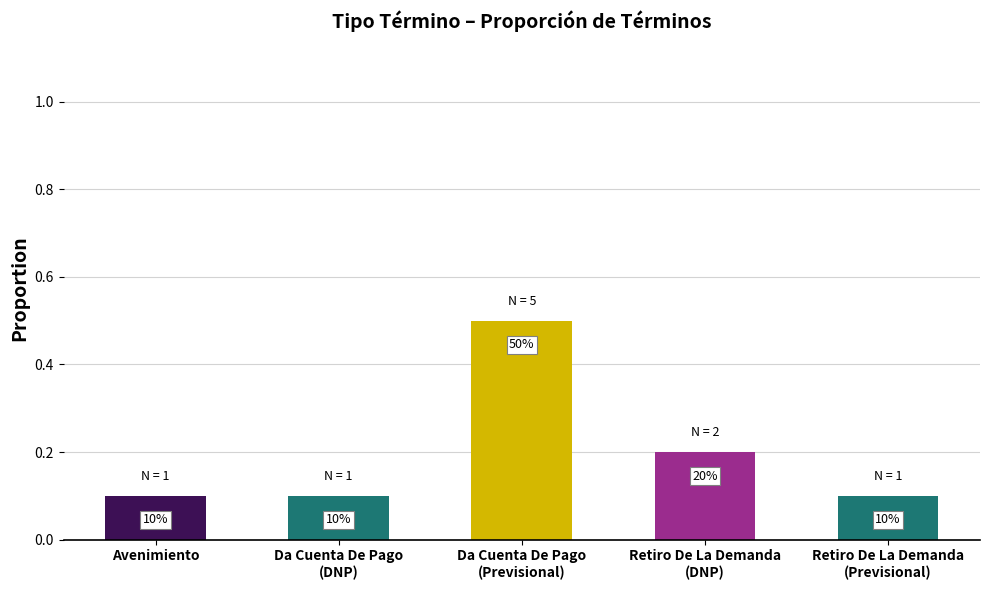

What value does the data have at Da Cuenta De Pago
(Previsional)?

0.5